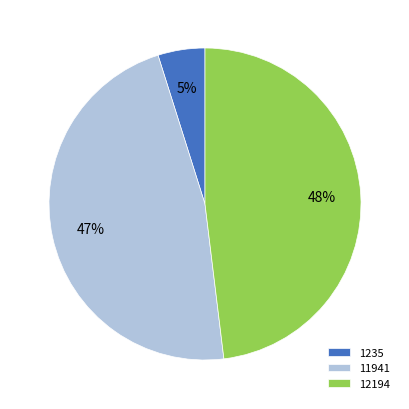

How many segments does this pie chart have?

3